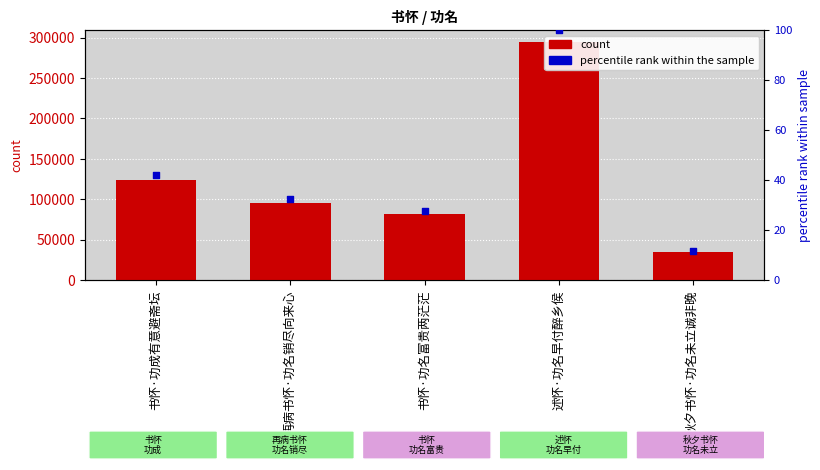

Which series has the largest total across all categories?

count